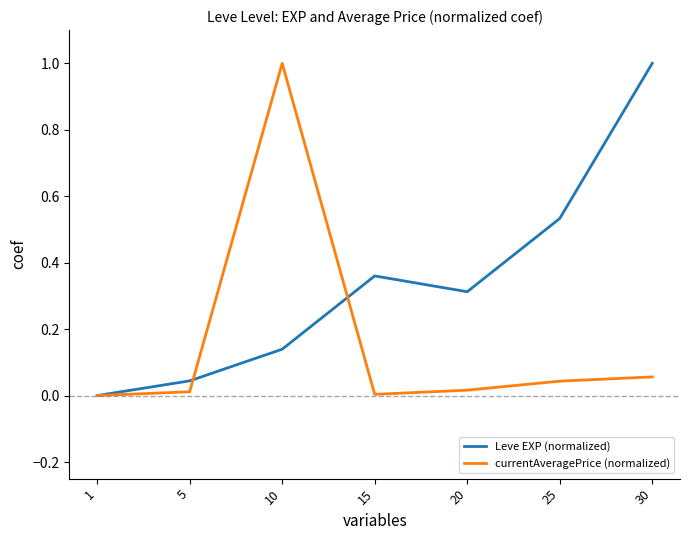

What is the difference between the maximum and minimum values in the currentAveragePrice (normalized) series?

1.0